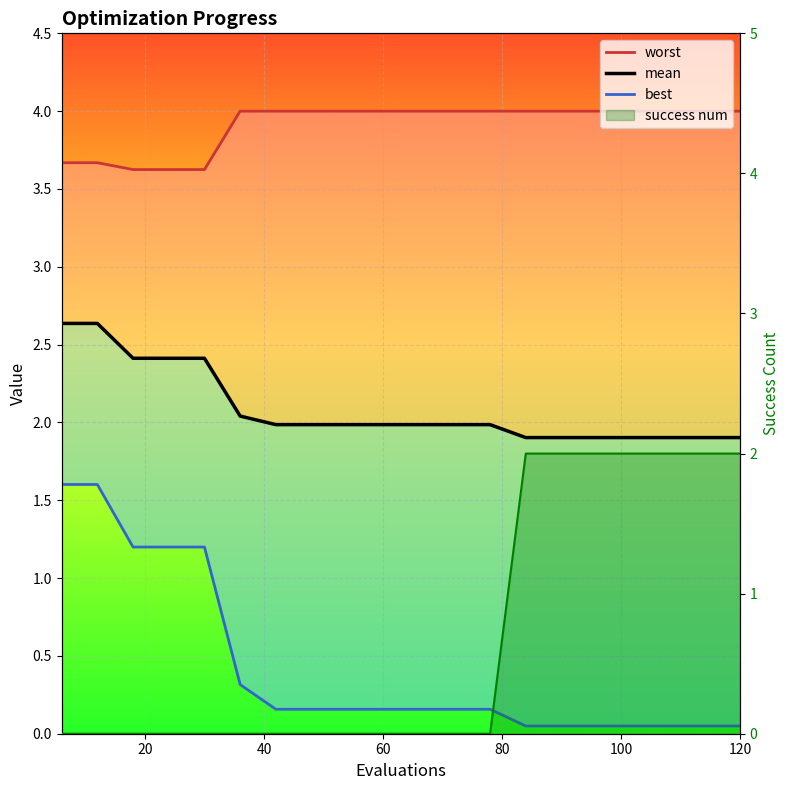

True or false: best and worst intersect in this chart.

False